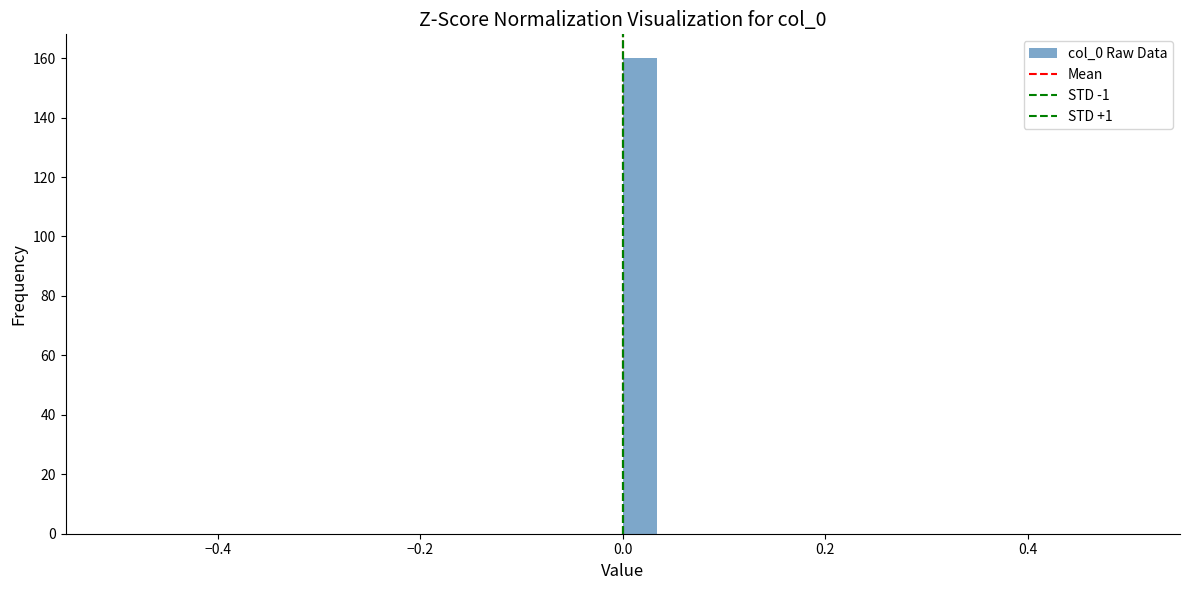

Read against the x-axis, roughly where is the centre of the tallest bar?

0.02